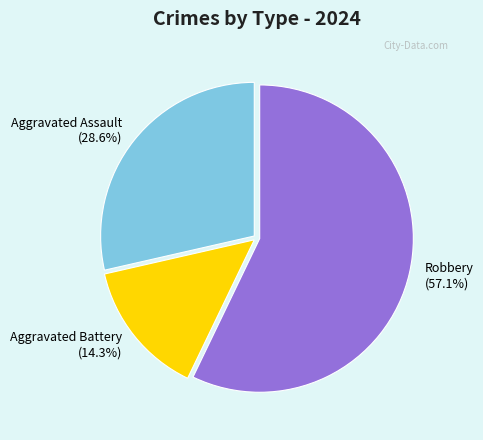

What is the smallest slice in the pie chart?

Aggravated Battery